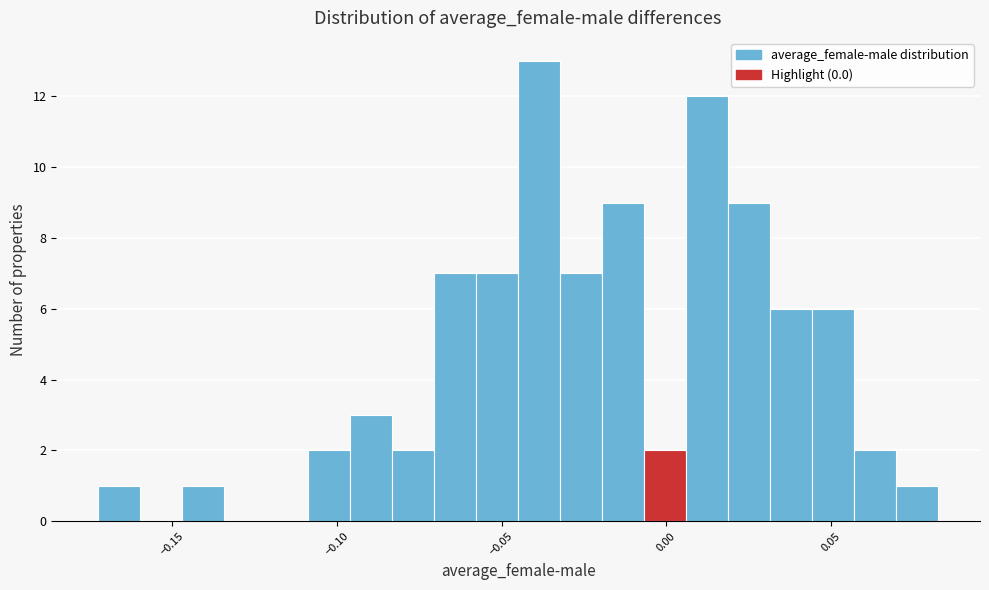

Read against the x-axis, roughly where is the centre of the tallest bar?

-0.040